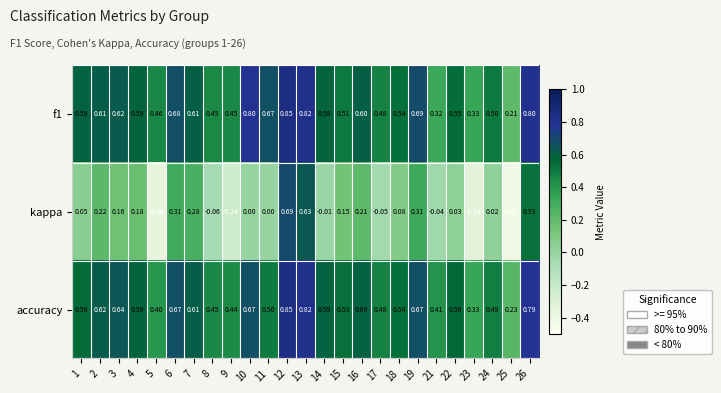

What is the total value across all series at 26?

2.1